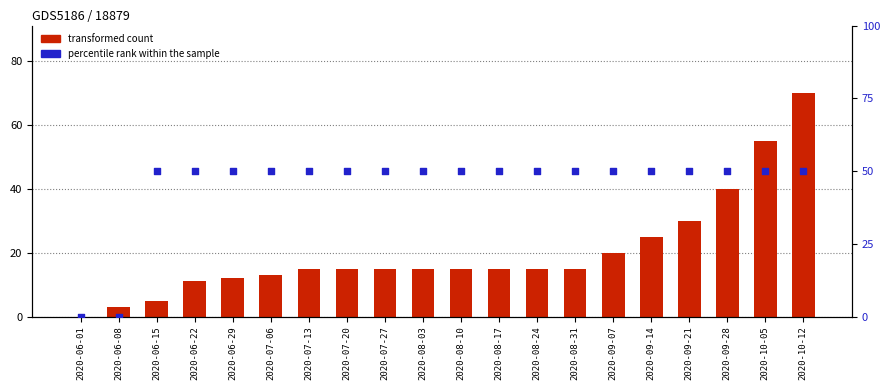

Which series has the widest spread of Y values?

transformed count